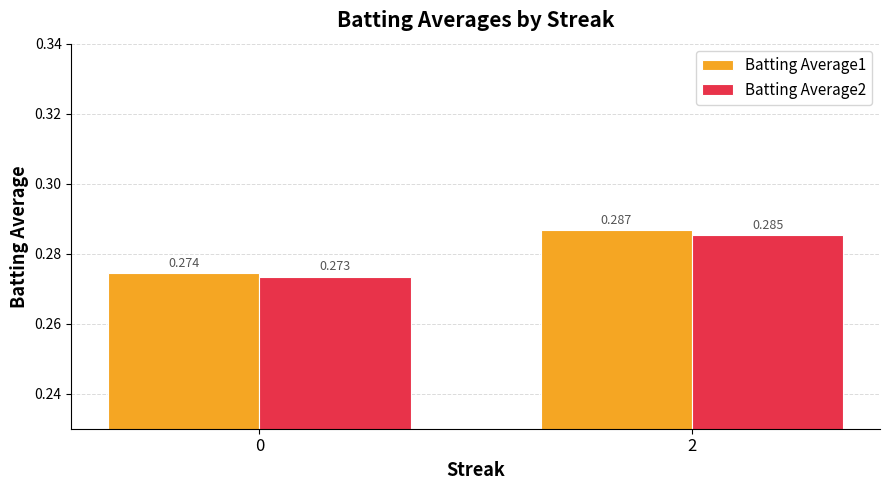

Is the value of Batting Average2 at 0 greater than the value of Batting Average1 at 0?

No